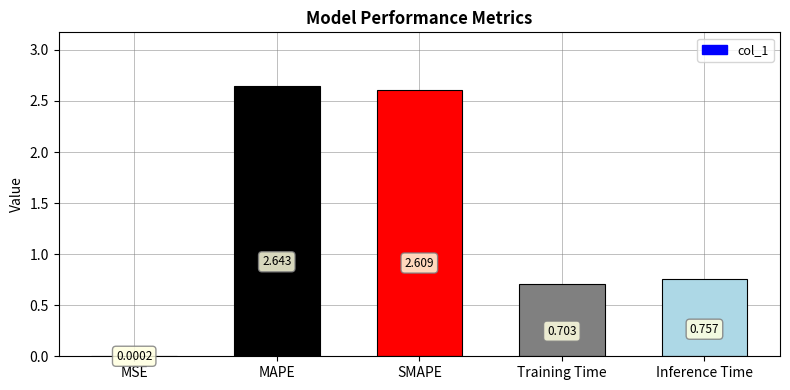

Where is the data nearest to the value 1?

Inference Time